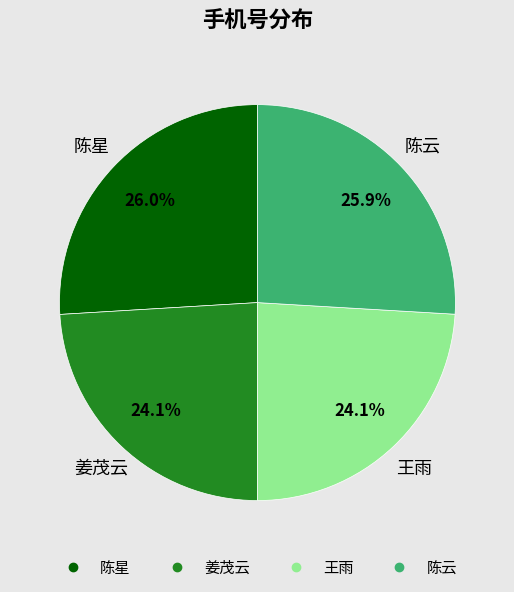

Approximately how many times larger is the value at 姜茂云 compared to 陈云?

0.9